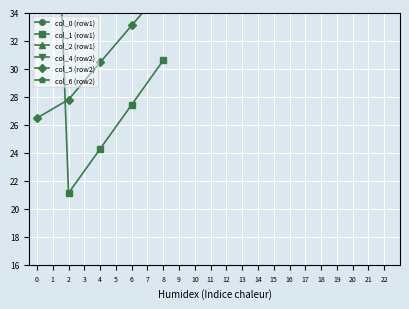

Is the value of col_2 (row1) at 6 greater than the value of col_5 (row2) at 2?

Yes